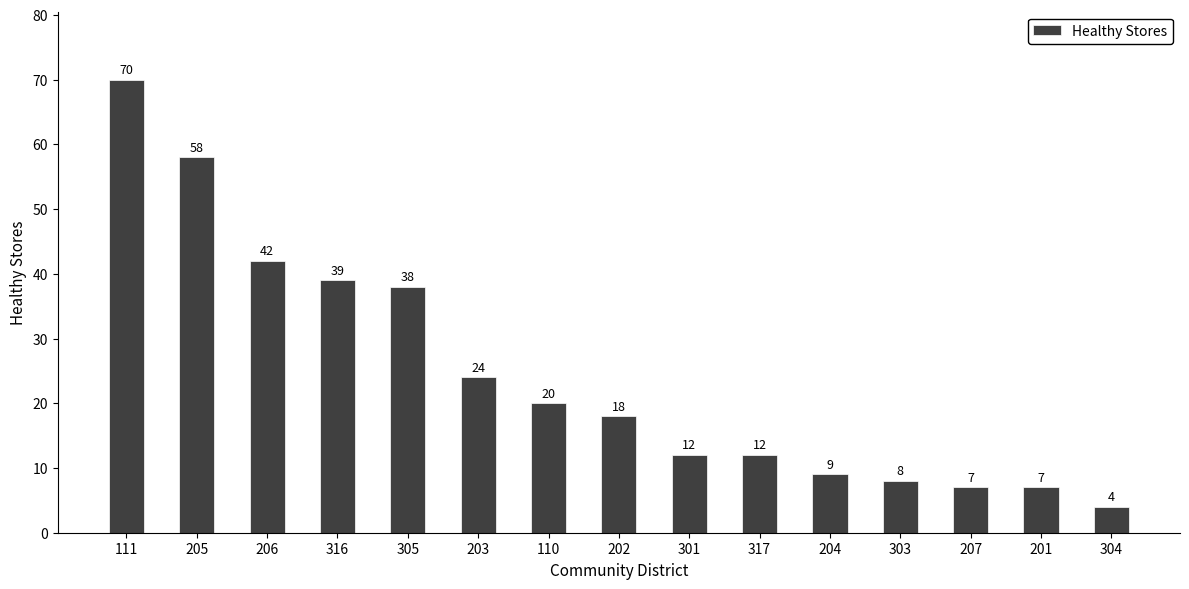

Count the number of categories in the chart.

15